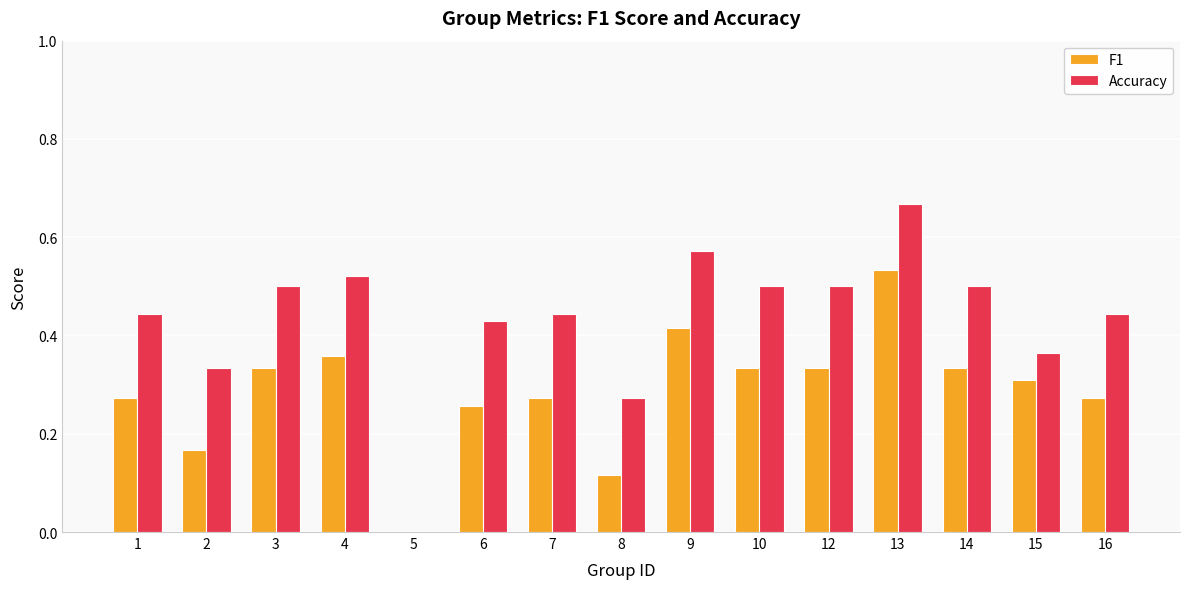

Which series has the largest total across all categories?

Accuracy